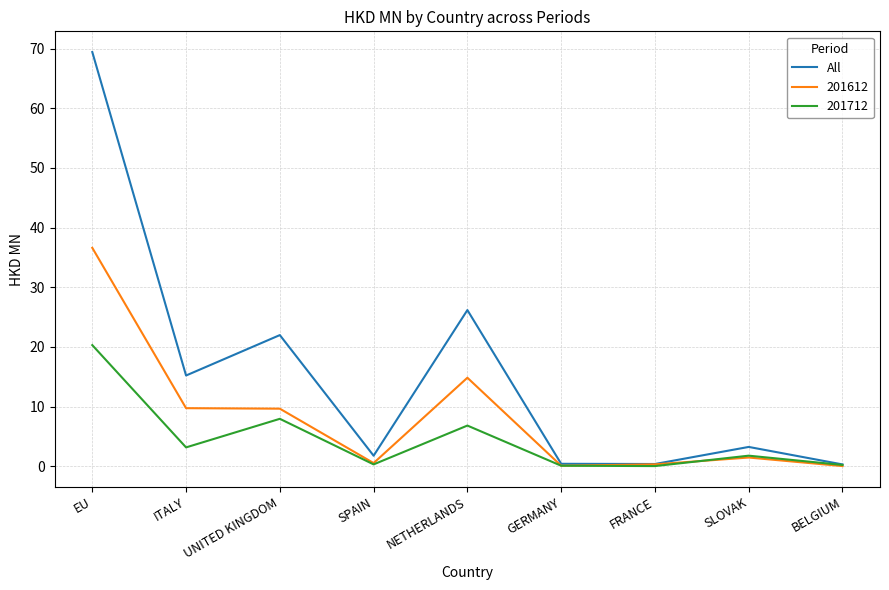

At which label is 201612 closest to 18?

NETHERLANDS